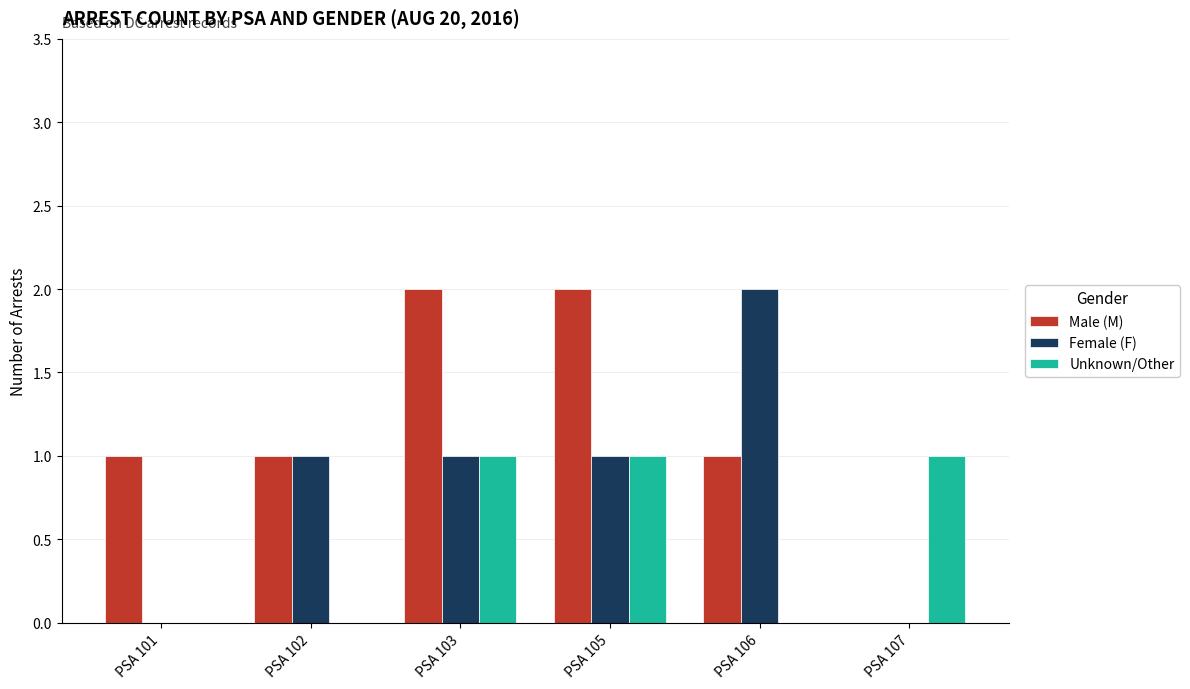

Between PSA 106 and PSA 107, which series saw the biggest shift?

Female (F)